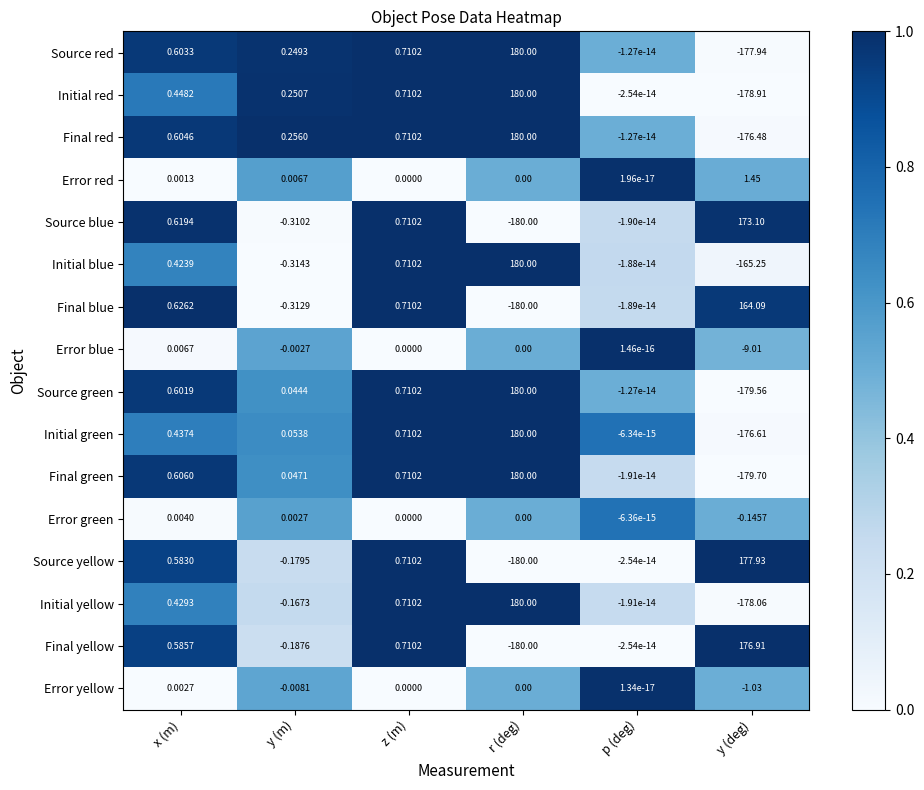

Which series has the largest total across all categories?

Initial blue